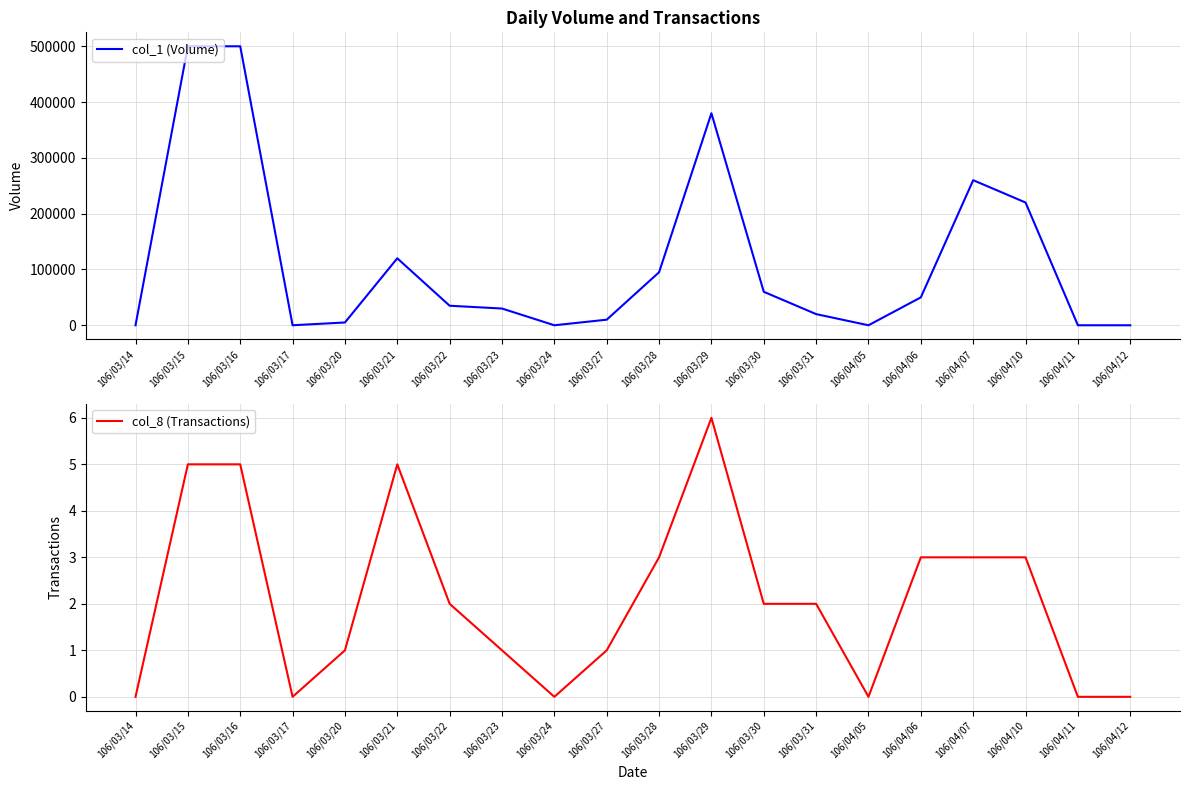

What is the label of the 11th point from the right?

106/03/27